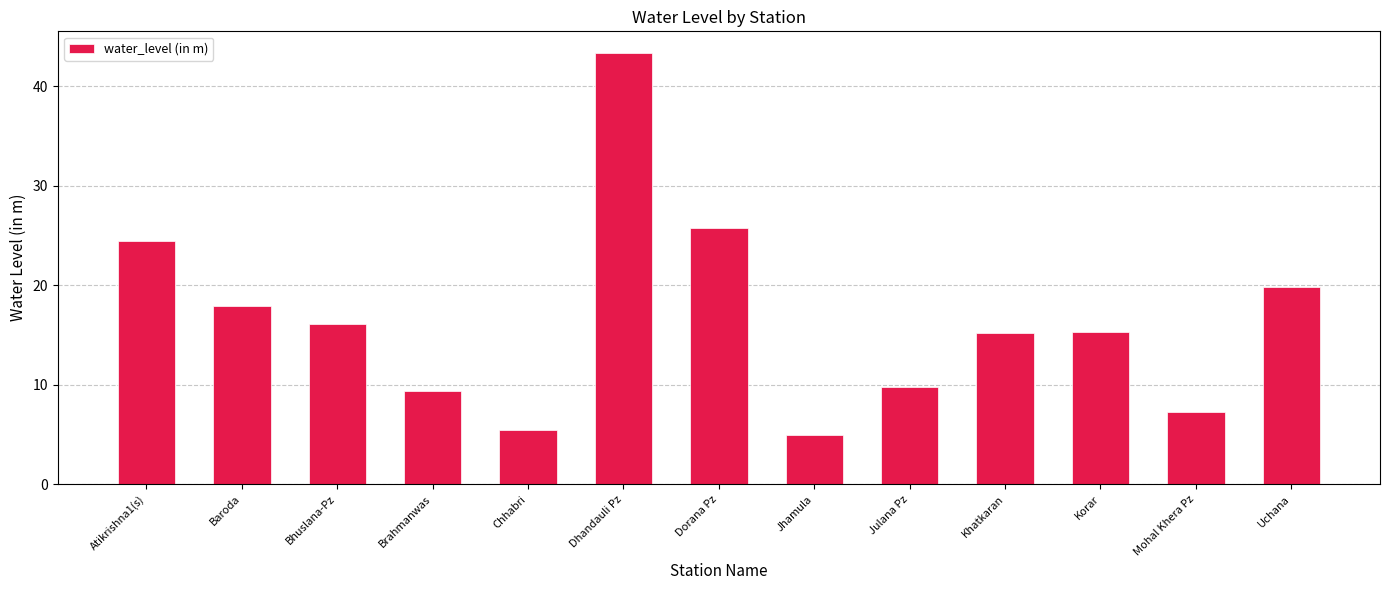

What is the minimum value shown in the chart?

4.9